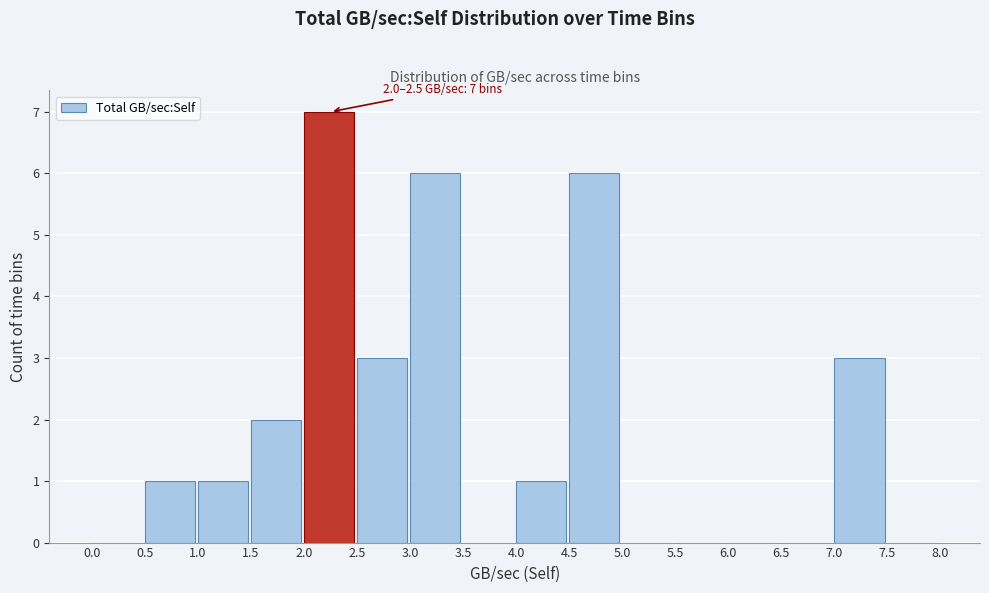

Which range on the x-axis has the tallest bar?

2.0 to 2.5